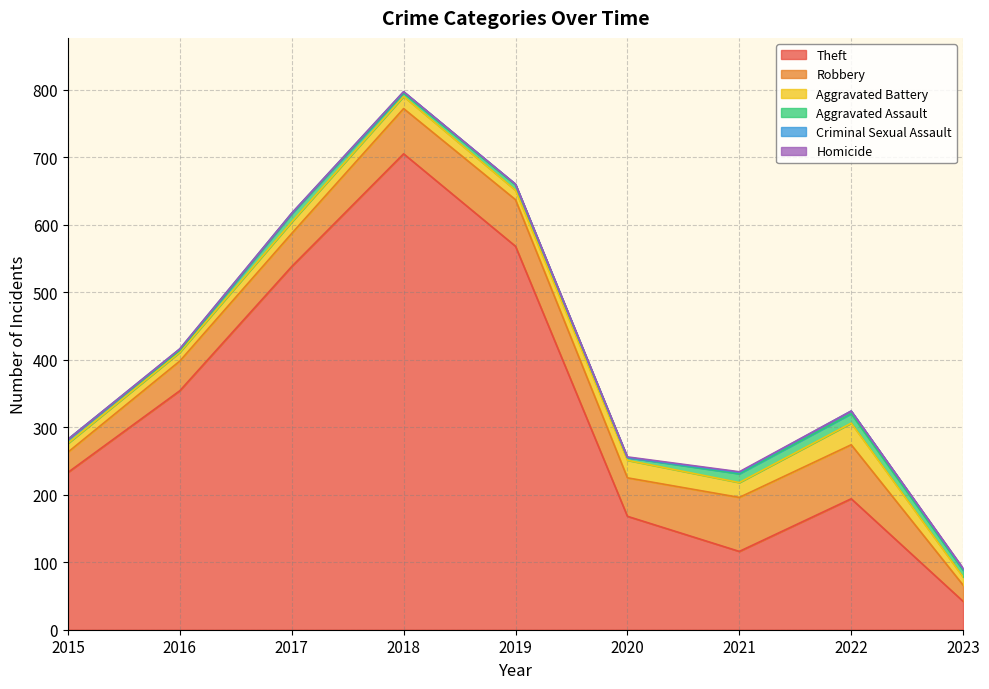

What is the sum of all Theft values?

2918